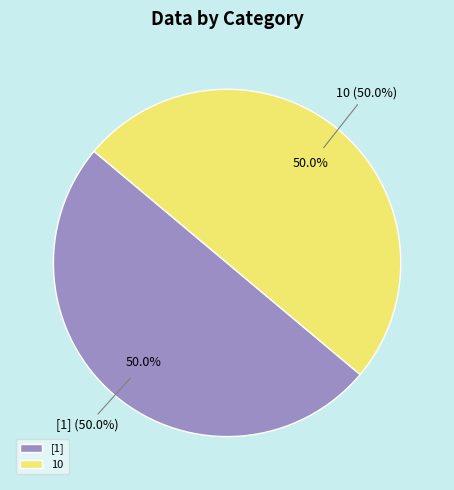

Is C<-as.integer(A) the majority of the pie?

No